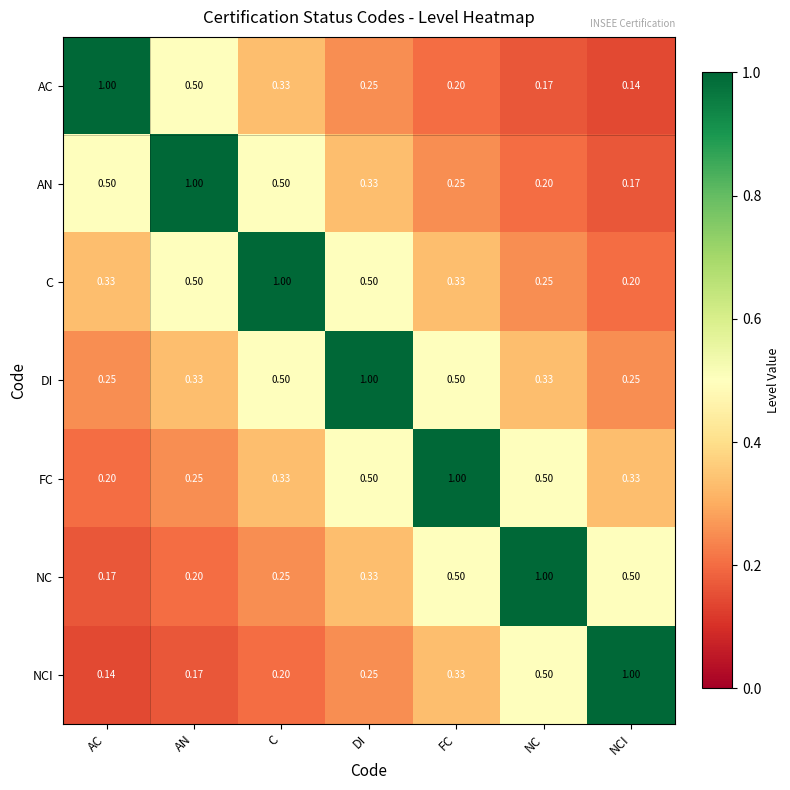

At which category is the sum across all series the highest?

DI